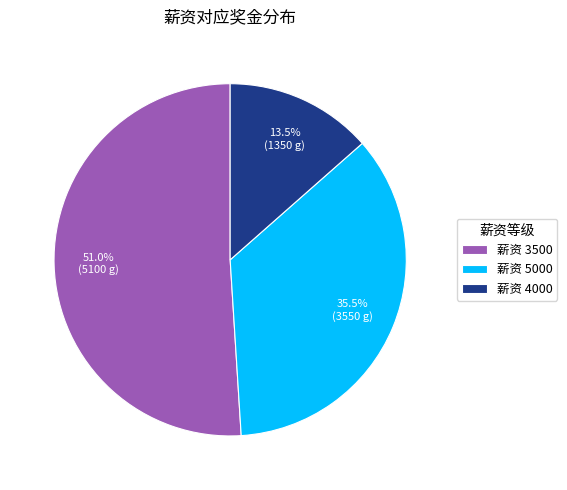

Does 薪资 4000 account for over 50% of the chart?

No